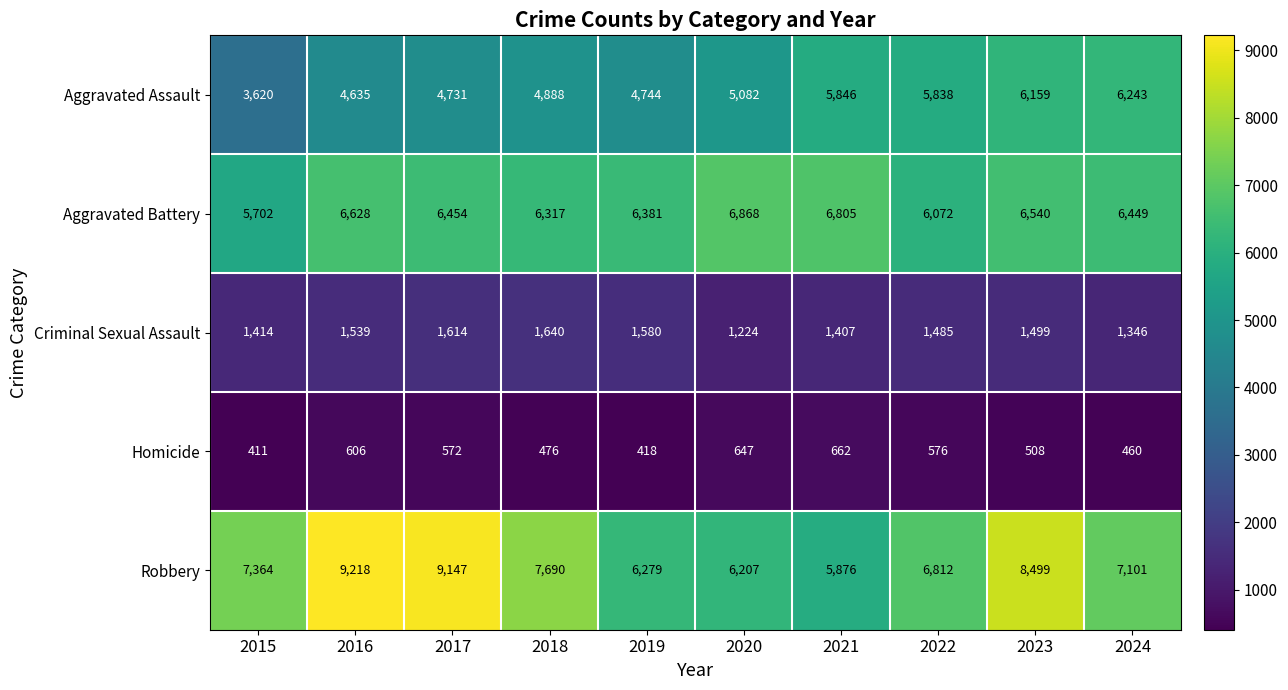

What value does the Robbery series have at 2015, to the nearest 10?

7360